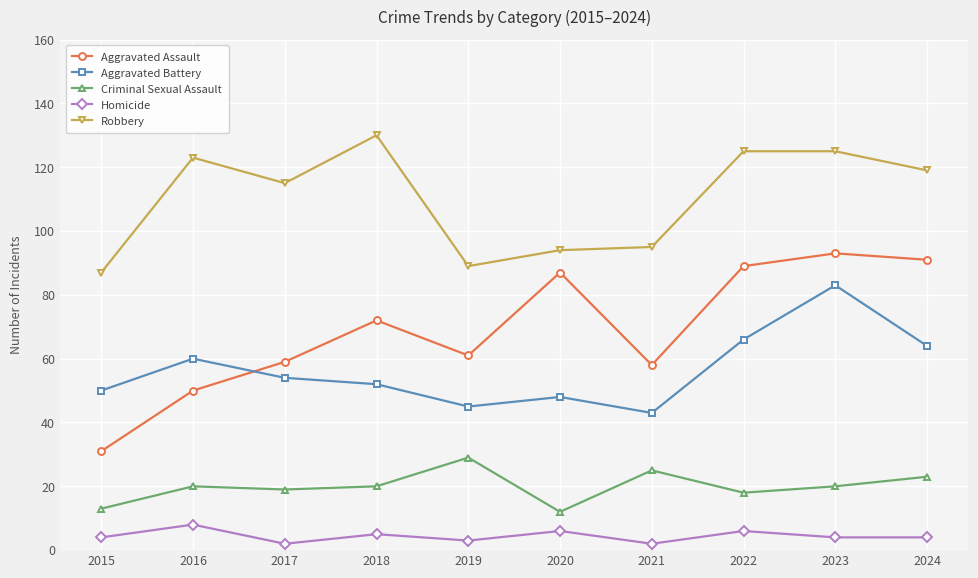

What is the difference between the Homicide values at 2023 and 2021?

2